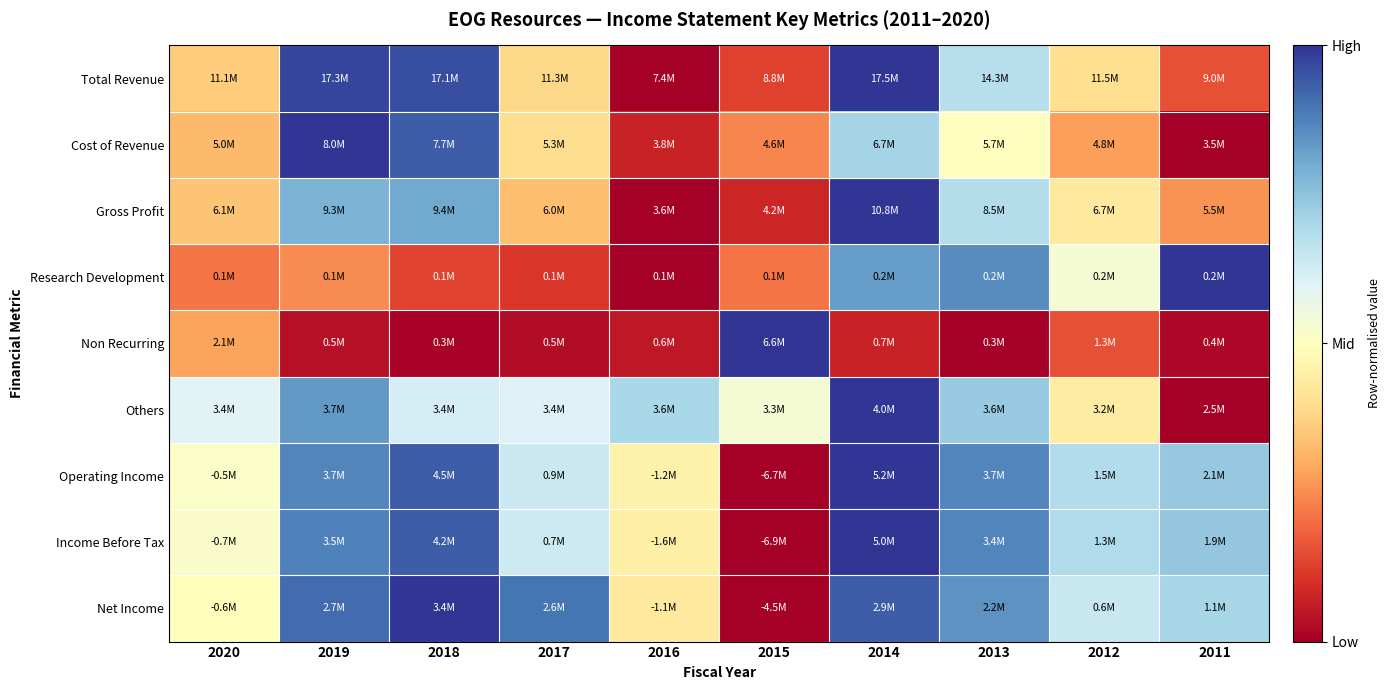

How many series are shown in this chart?

9